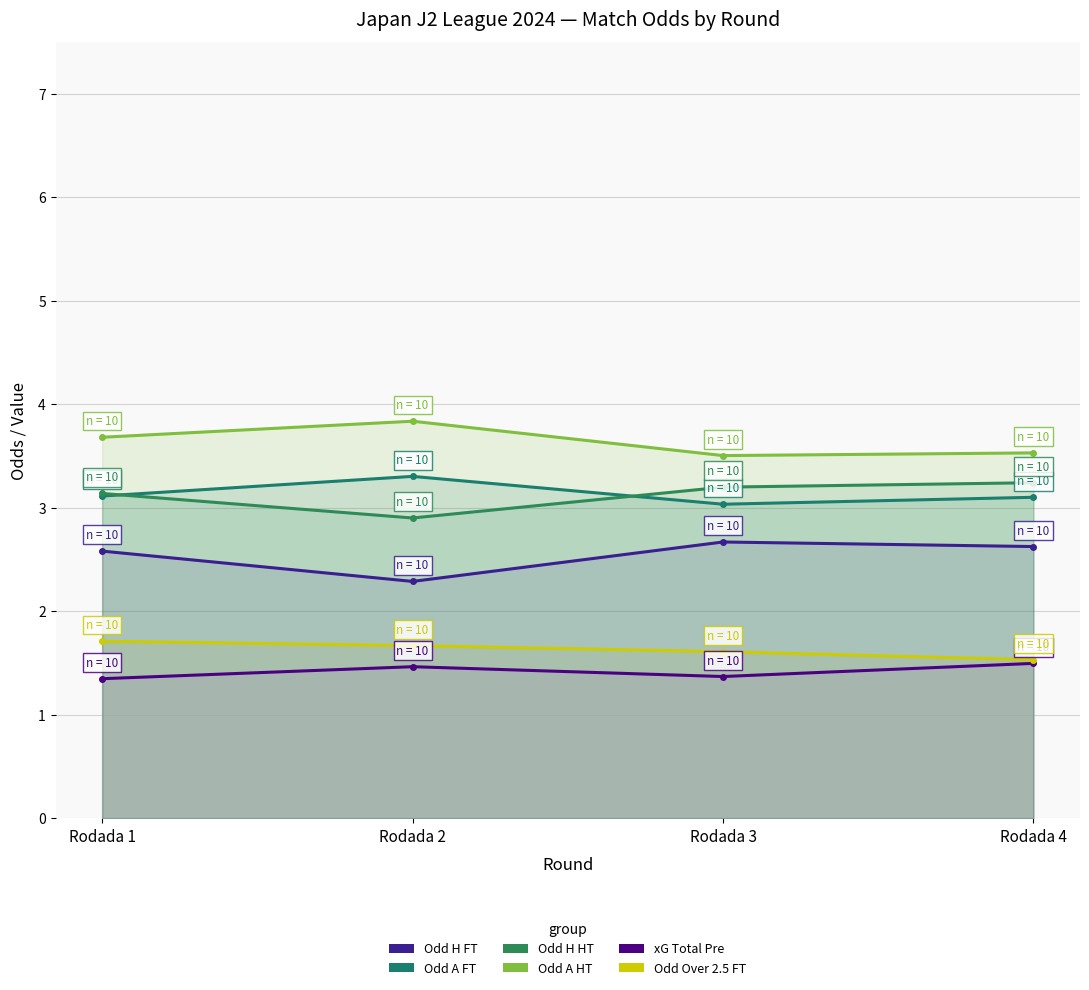

Count the Odd Over 2.5 FT values in the range 1 to 2.

4